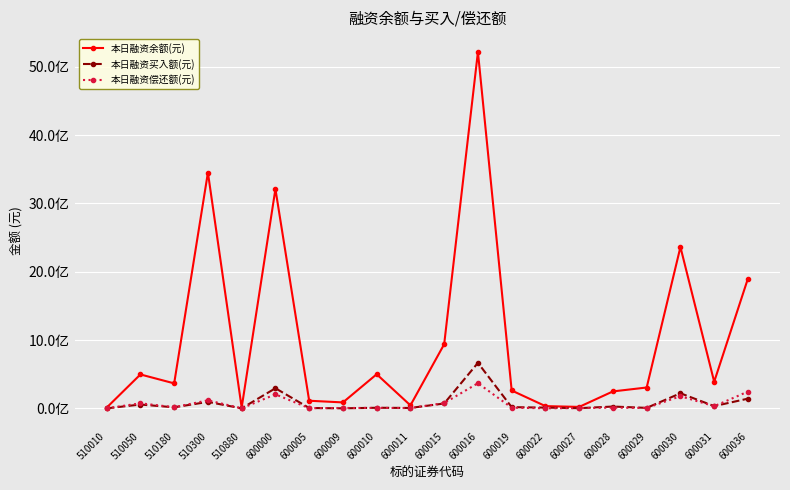

Where is 本日融资偿还额(元) nearest to the value 184496024?

600030